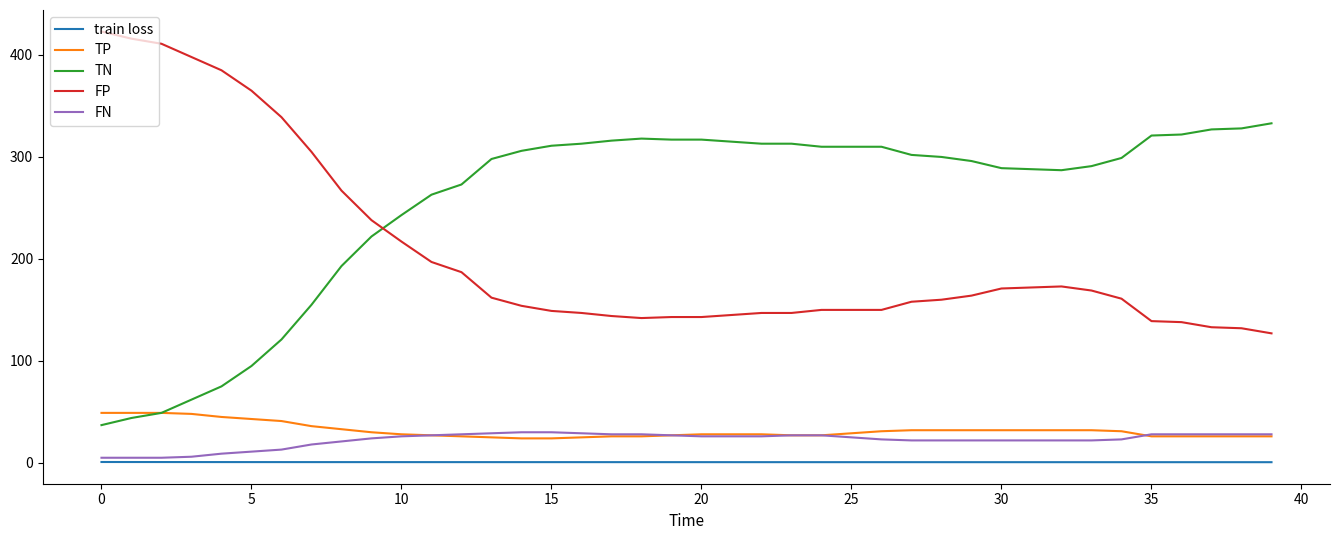

True or false: train loss and FN cross at least once.

False